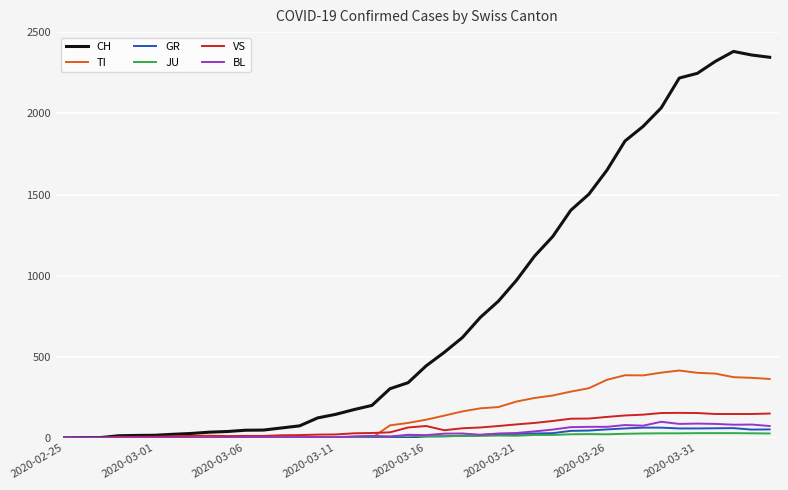

Which series has the widest spread of values?

CH